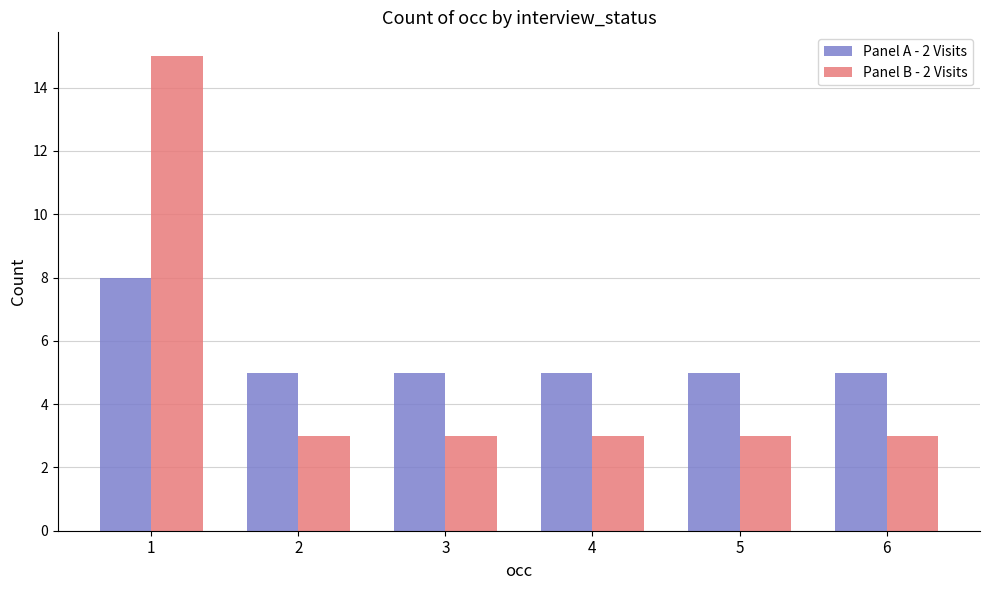

What is the value of the Panel A - 2 Visits bar at the 6th from the left?

5